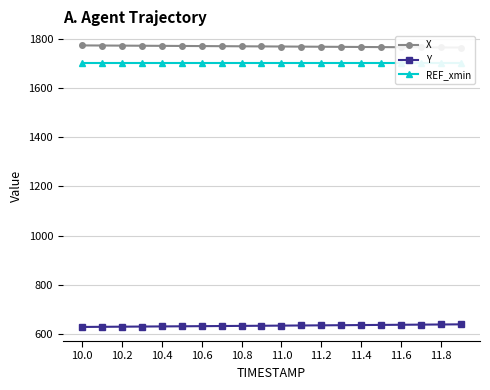

How many lines are shown in the chart?

3